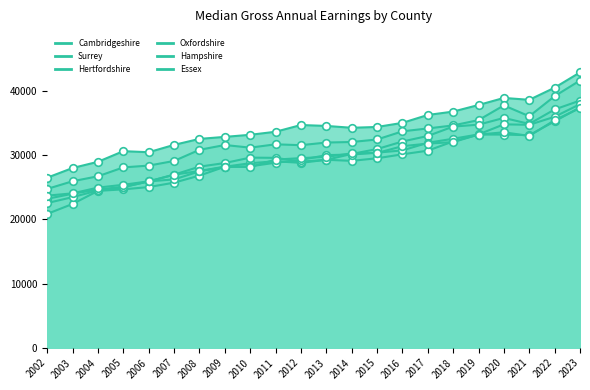

At which category is the sum across all series the highest?

2023